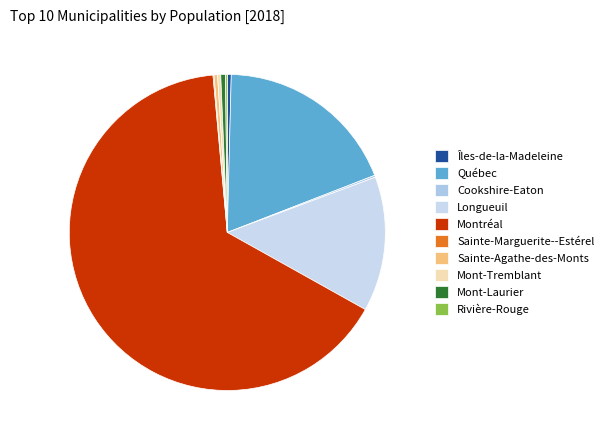

What is the total percentage of Québec and Longueuil?

32.5%